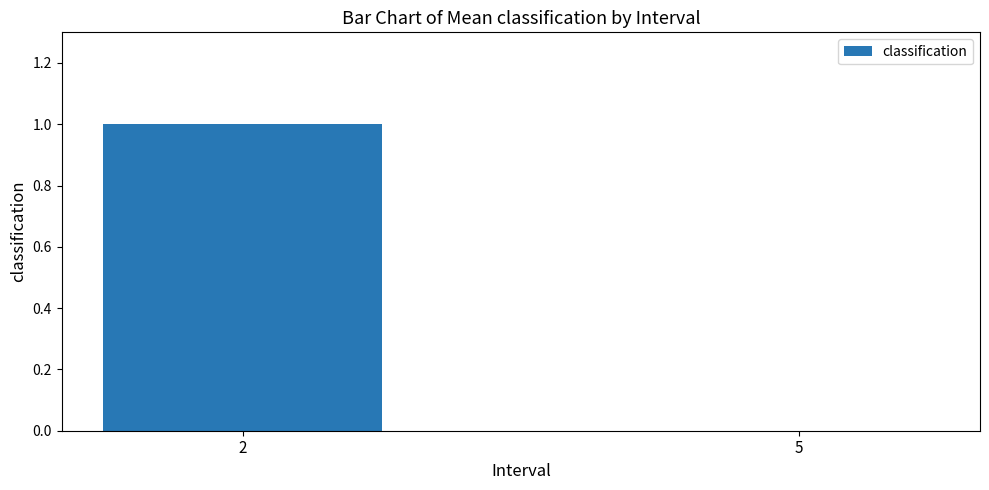

What is the sum of the values at 2 and 5?

1